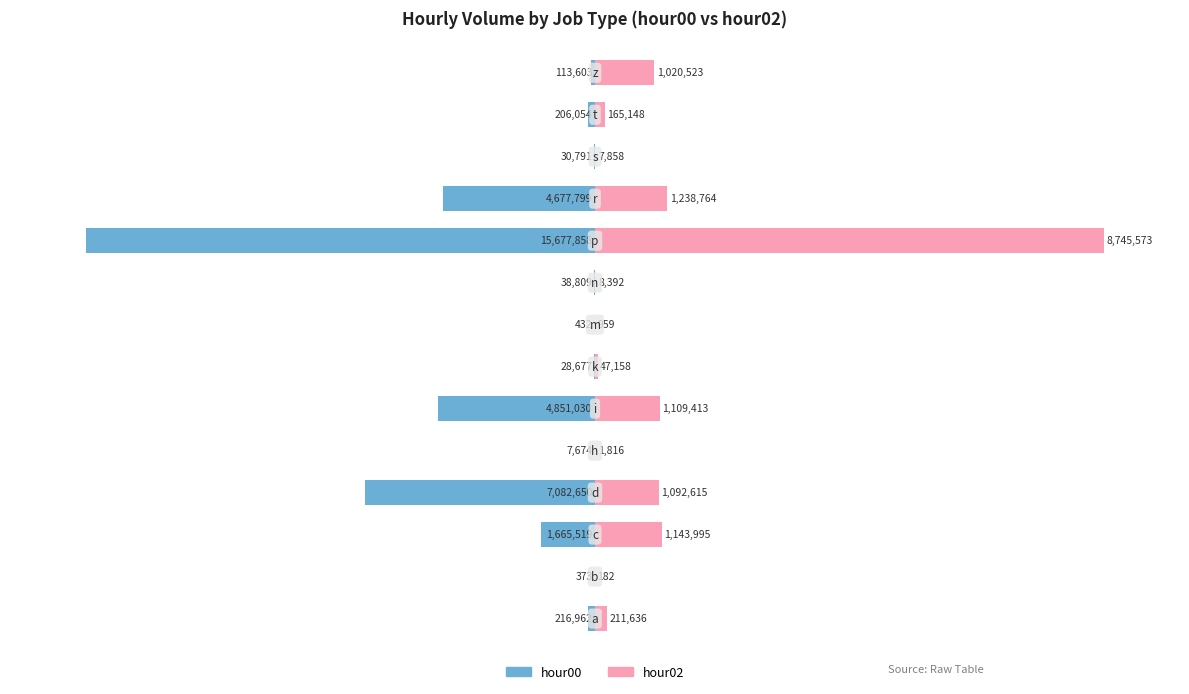

Reading right to left, transcribe all the data shown in this chart.

hour00: -0.7	-1.3	-0.2	-29.8	-100.0	-0.2	-0.0	-0.2	-30.9	-0.0	-45.2	-10.6	-0.0	-1.4
hour02: 11.7	1.9	0.1	14.2	100.0	0.1	0.0	0.5	12.7	0.0	12.5	13.1	0.0	2.4